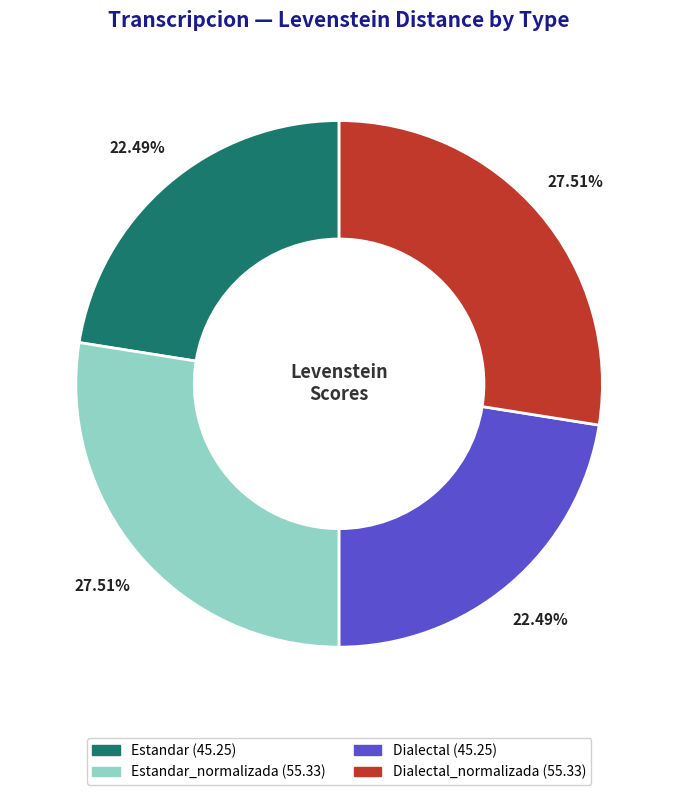

Is there any slice that represents more than half of the pie?

No